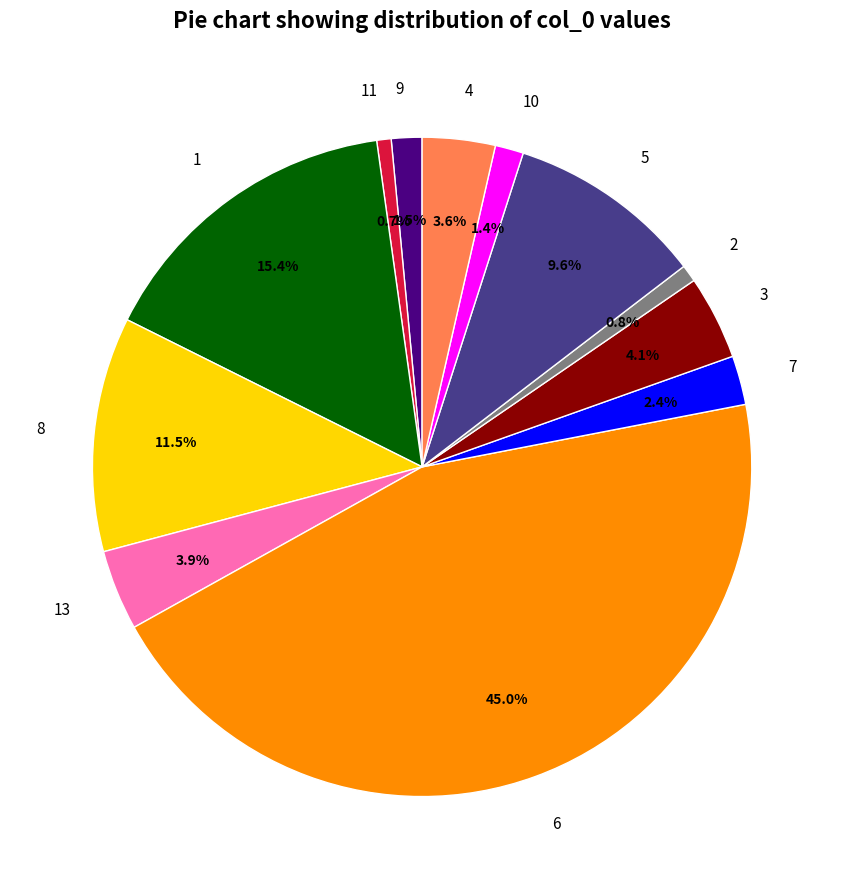

How many slices are in this pie chart?

12